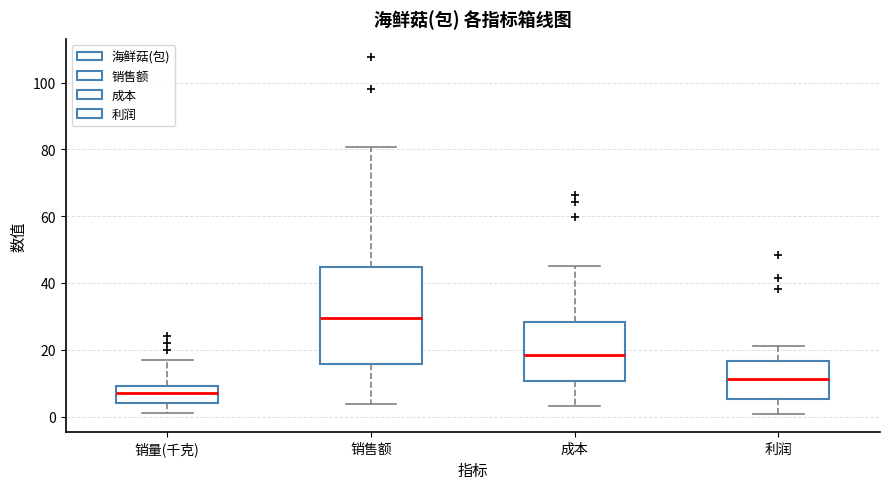

Which box is the tallest, from its lower edge to its upper edge?

销售额